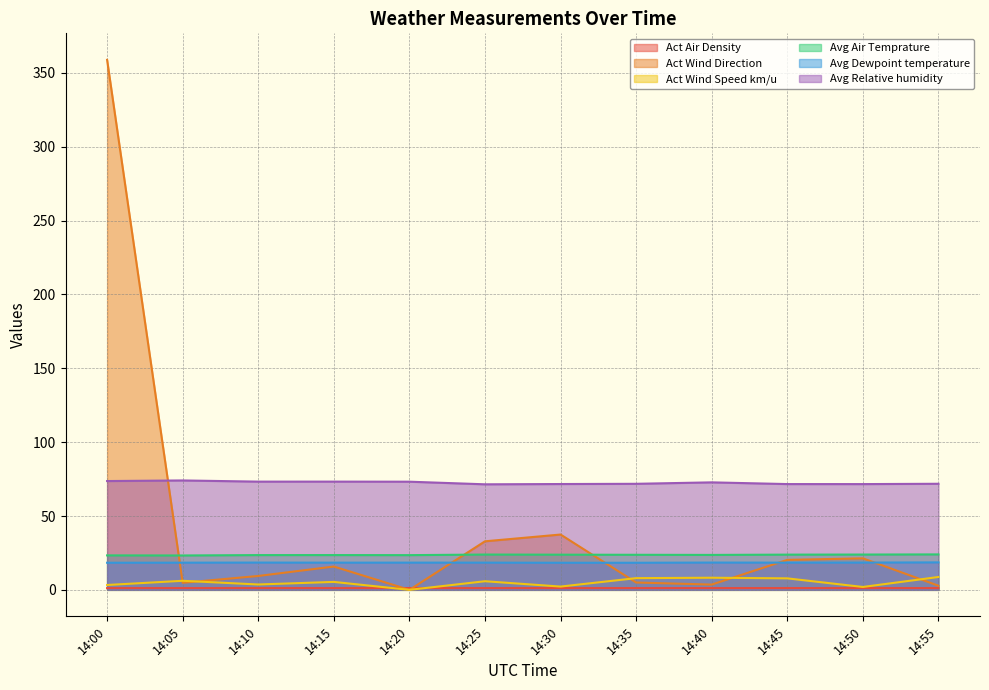

Which has a higher value, 14:35 or 14:00?

14:00